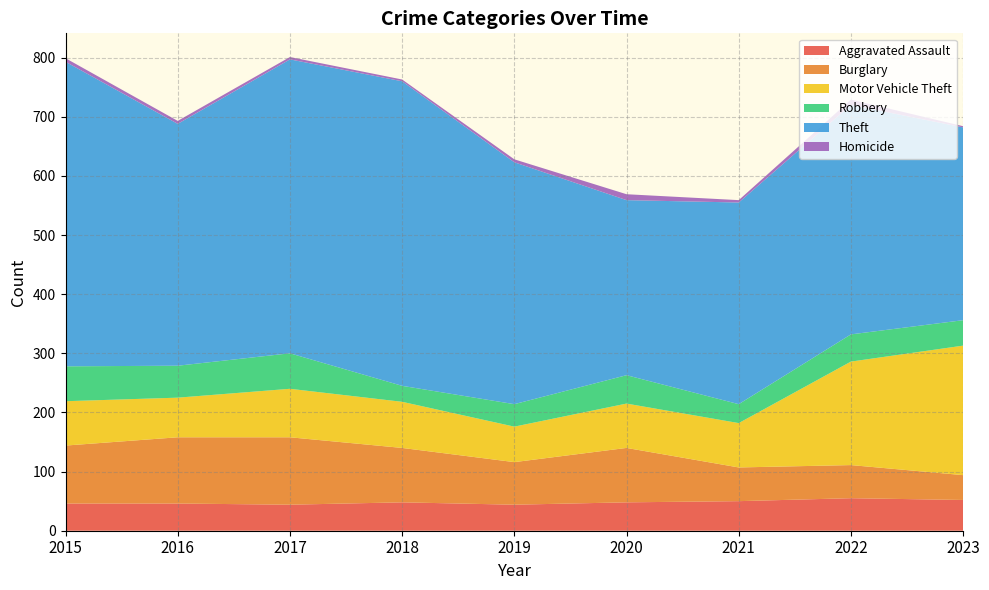

Reading left to right, what are all the values shown in this chart?

Aggravated Assault: 46	46	44	48	44	48	50	55	52
Burglary: 98	112	114	92	72	92	57	56	42
Motor Vehicle Theft: 75	67	82	78	60	75	75	175	219
Robbery: 59	54	60	27	38	48	32	46	43
Theft: 515	409	497	515	409	296	341	388	326
Homicide: 6	5	4	3	5	10	4	9	2